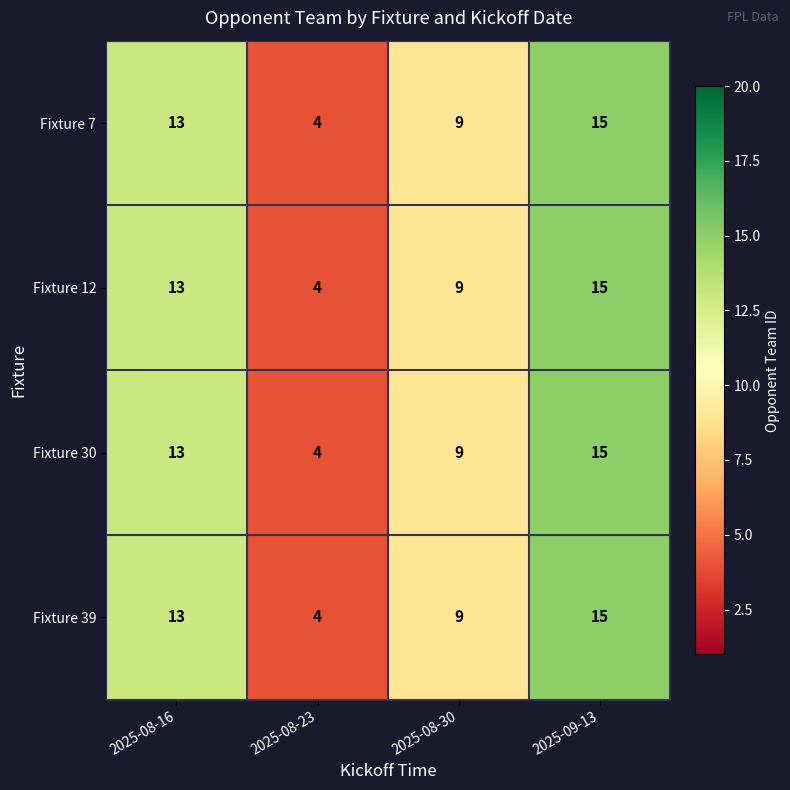

What is the smallest value displayed?

4